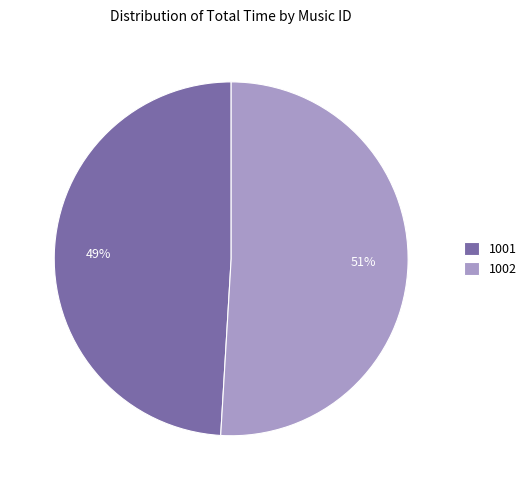

To the nearest percent, what percentage of the pie is 1001?

49%